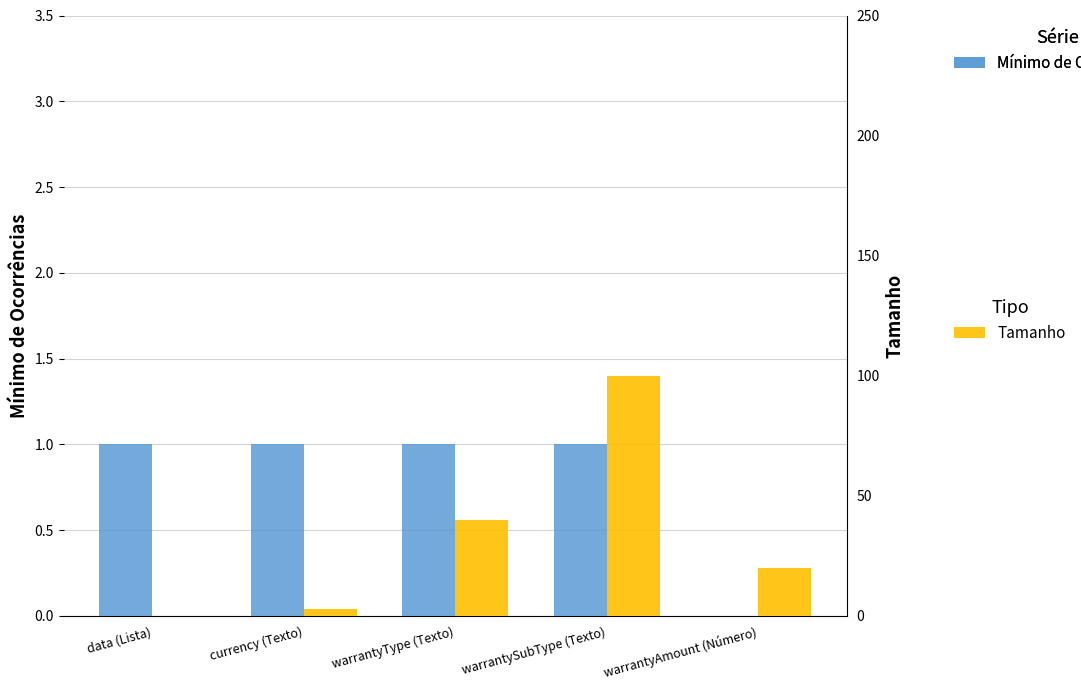

The value of Mínimo de Ocorrências at warrantyAmount (Número) is 0. True or false?

False